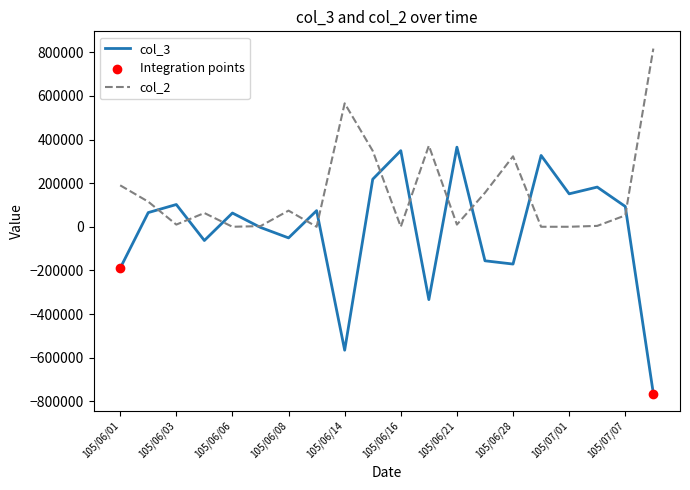

Which series has the largest total across all categories?

col_2